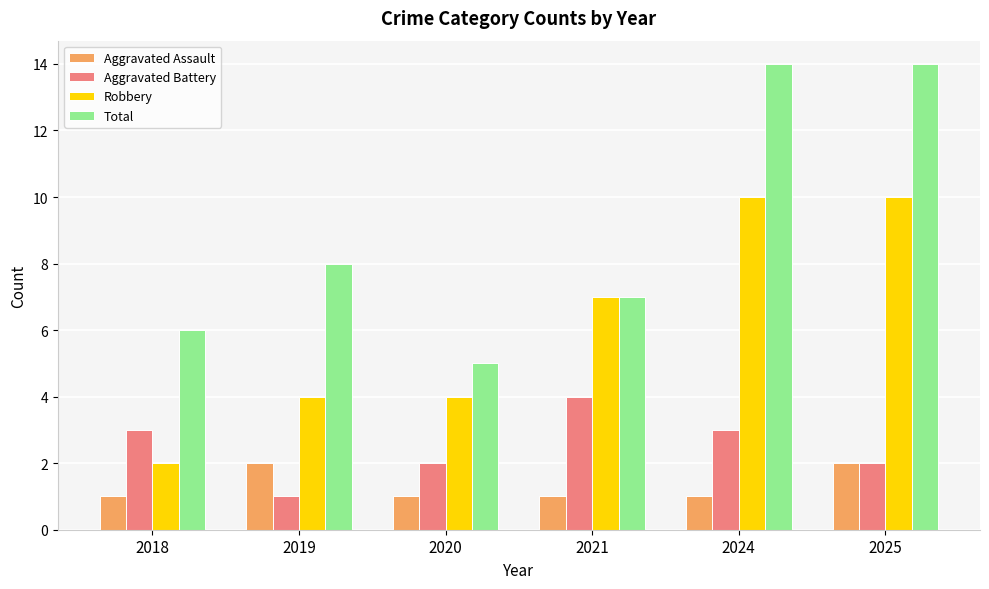

How many bars are there in each group?

4